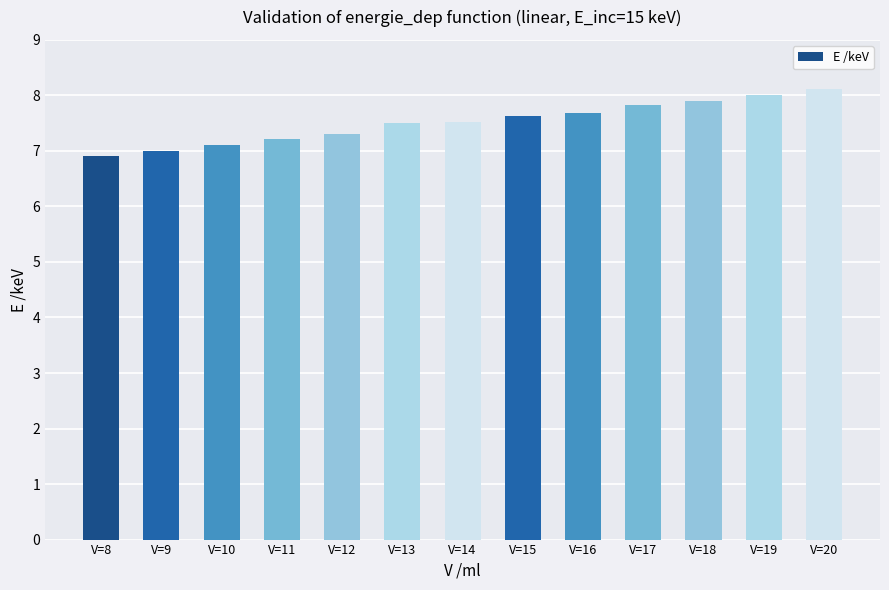

What is the average value?

7.5